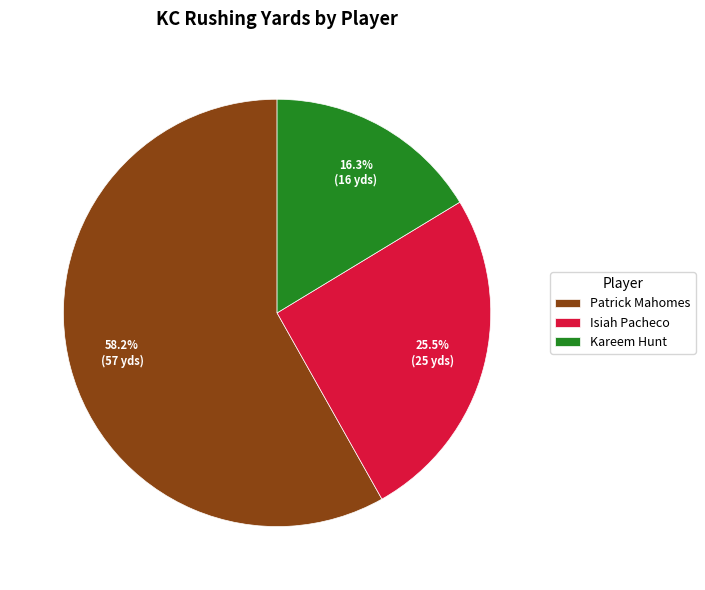

True or false: Kareem Hunt accounts for 16% of the total.

True